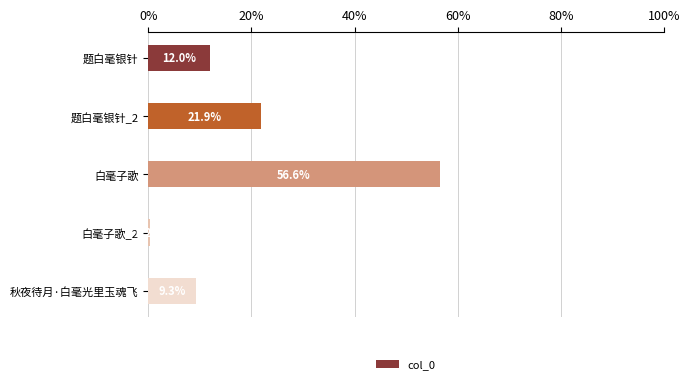

Reading top to bottom, what are all the values shown in this chart?

题白毫银针=12.0	题白毫银针_2=21.9	白毫子歌=56.6	白毫子歌_2=0.2	秋夜待月·白毫光里玉魂飞=9.3